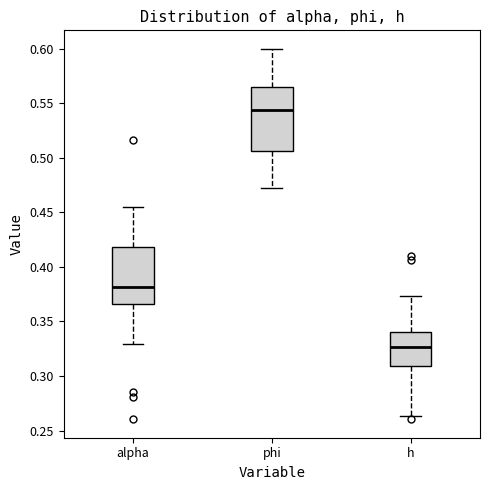

Reading left to right, read every box against the y-axis: the position of its median line, the range the box covers, and the ends of its whiskers. The values are not printed on the chart, so give them approximately, as read against the axis.

alpha: median 0.380, box 0.365 to 0.420, whiskers 0.330 to 0.455
phi: median 0.545, box 0.505 to 0.565, whiskers 0.470 to 0.600
h: median 0.325, box 0.310 to 0.340, whiskers 0.265 to 0.375